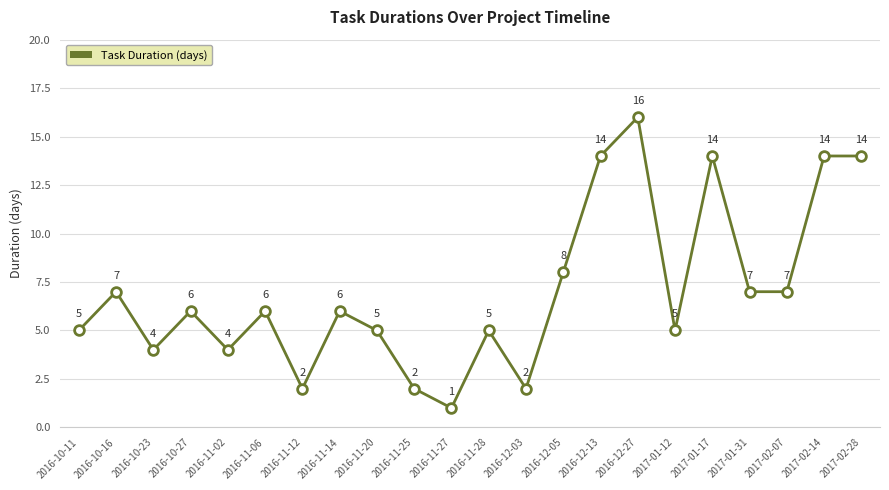

True or false: there are more than 1 points higher than both neighbors.

True